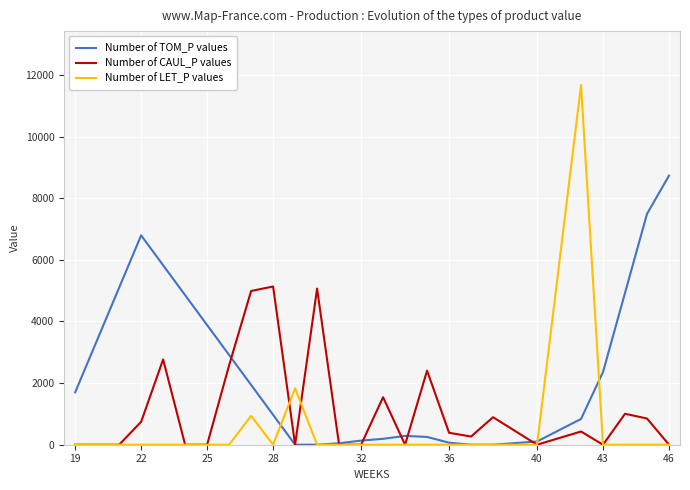

Rank the series by their maximum value, from highest to lowest.

Number of LET_P values, Number of TOM_P values, Number of CAUL_P values